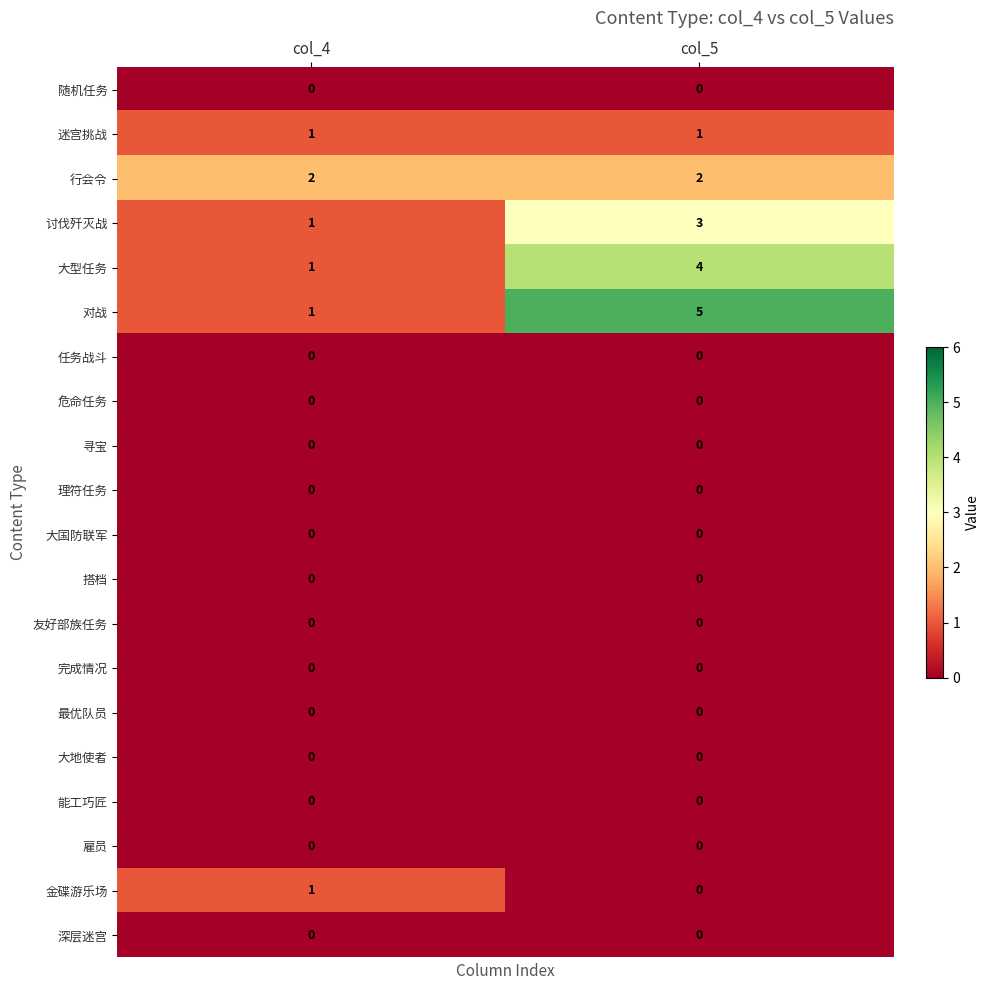

Between col_4 and col_5, which series saw the biggest shift?

对战